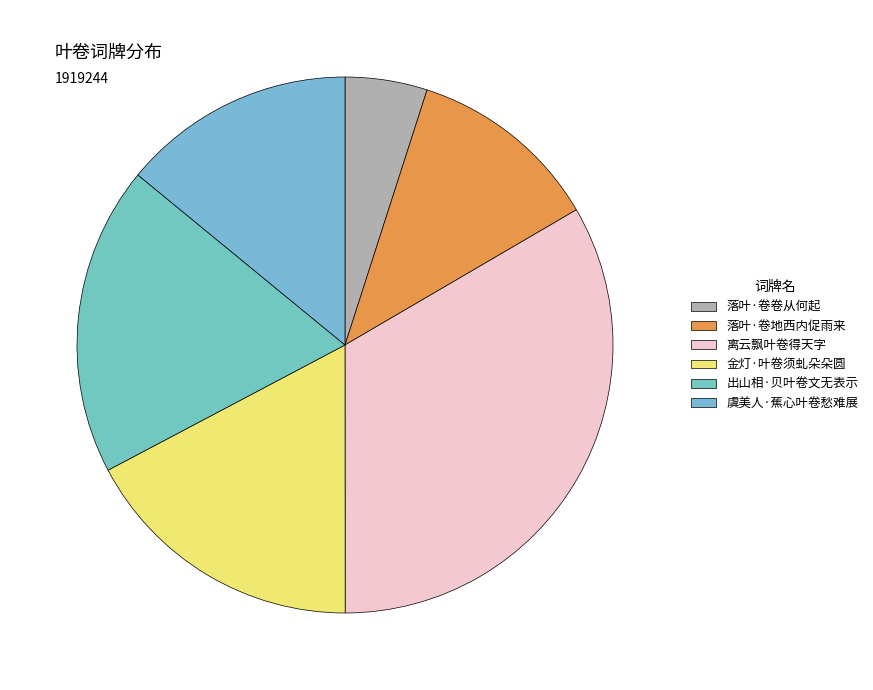

To the nearest percent, what percentage of the pie is 落叶·卷卷从何起?

5%